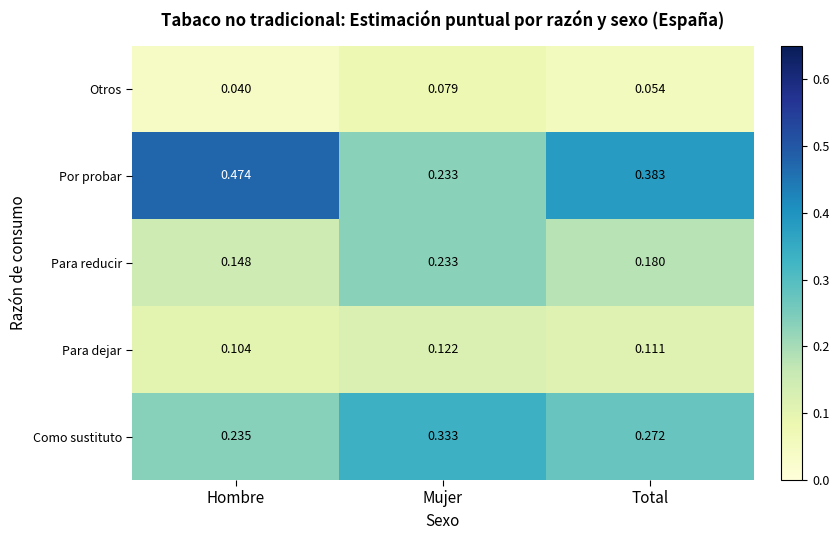

Which series has the largest range (max minus min)?

Por probar